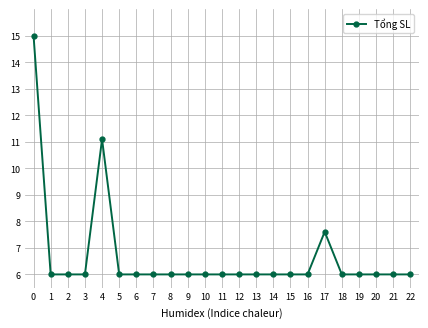

Does the chart have visible grid lines?

Yes